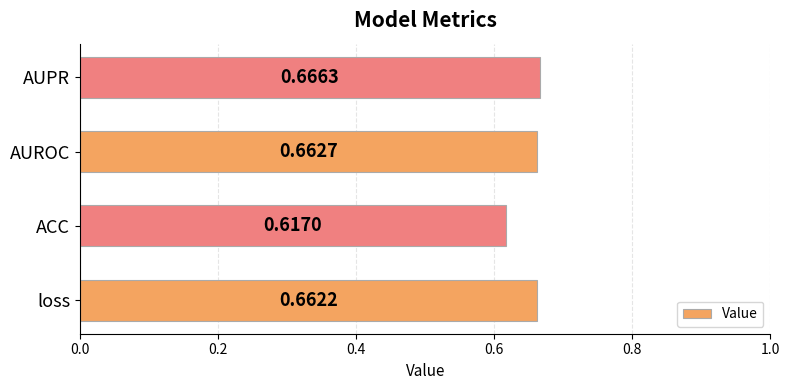

Which category has the lowest value across all series?

ACC